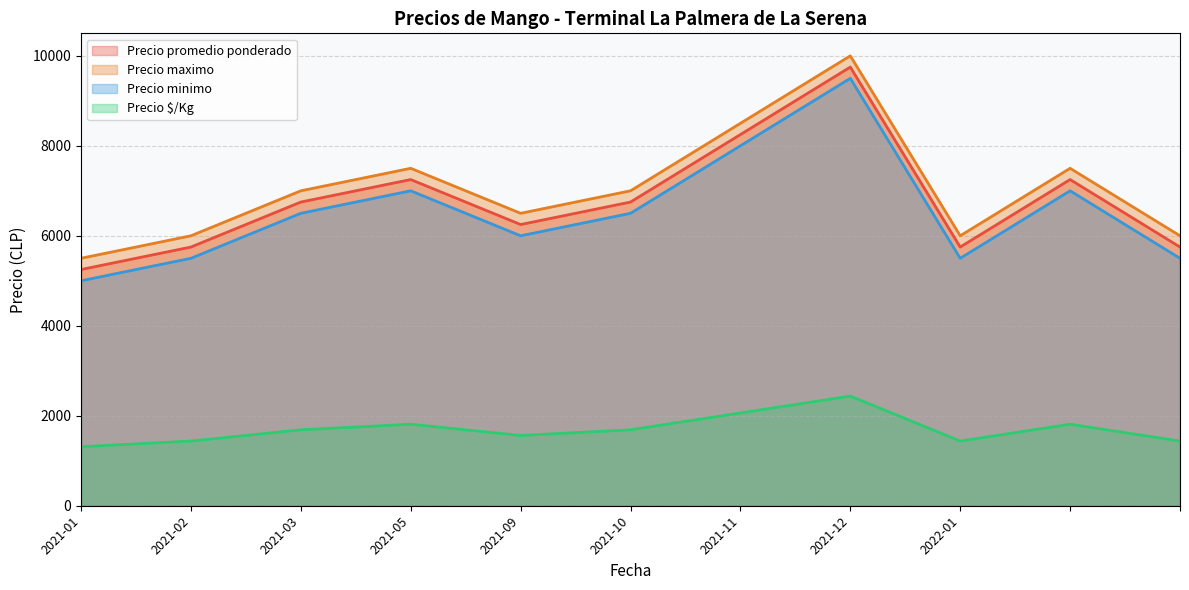

What is the average value of the Precio $/Kg series?

1699